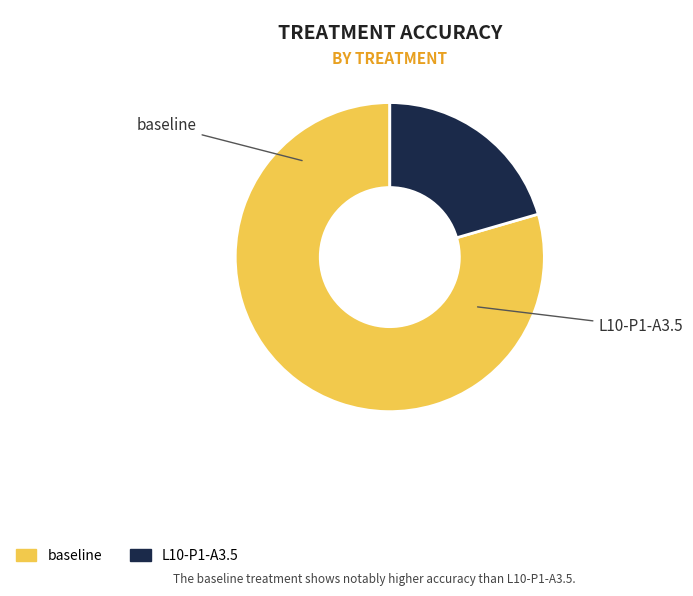

The L10-P1-A3.5 slice represents 30% of the pie. True or false?

False